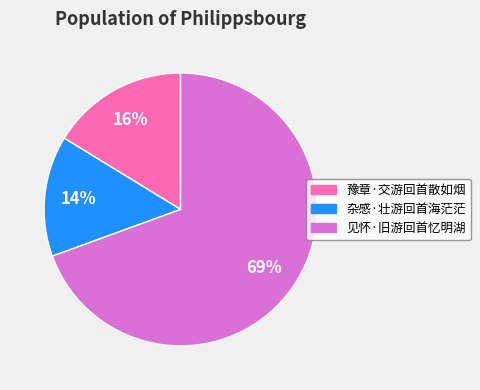

Does any single category account for the majority?

Yes